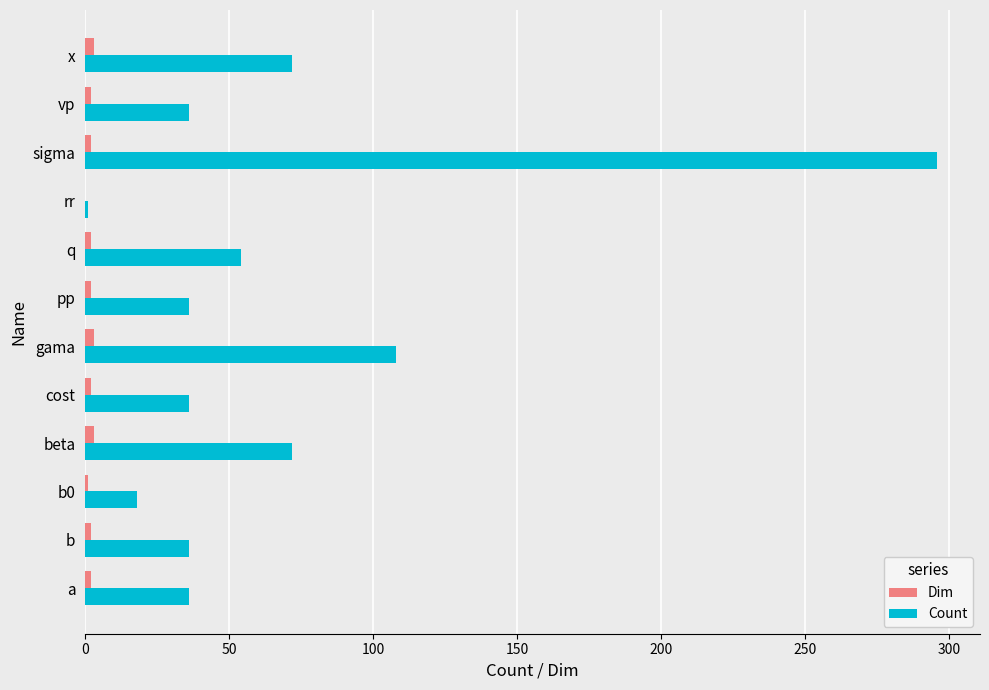

The value of Count at q is 54. True or false?

True